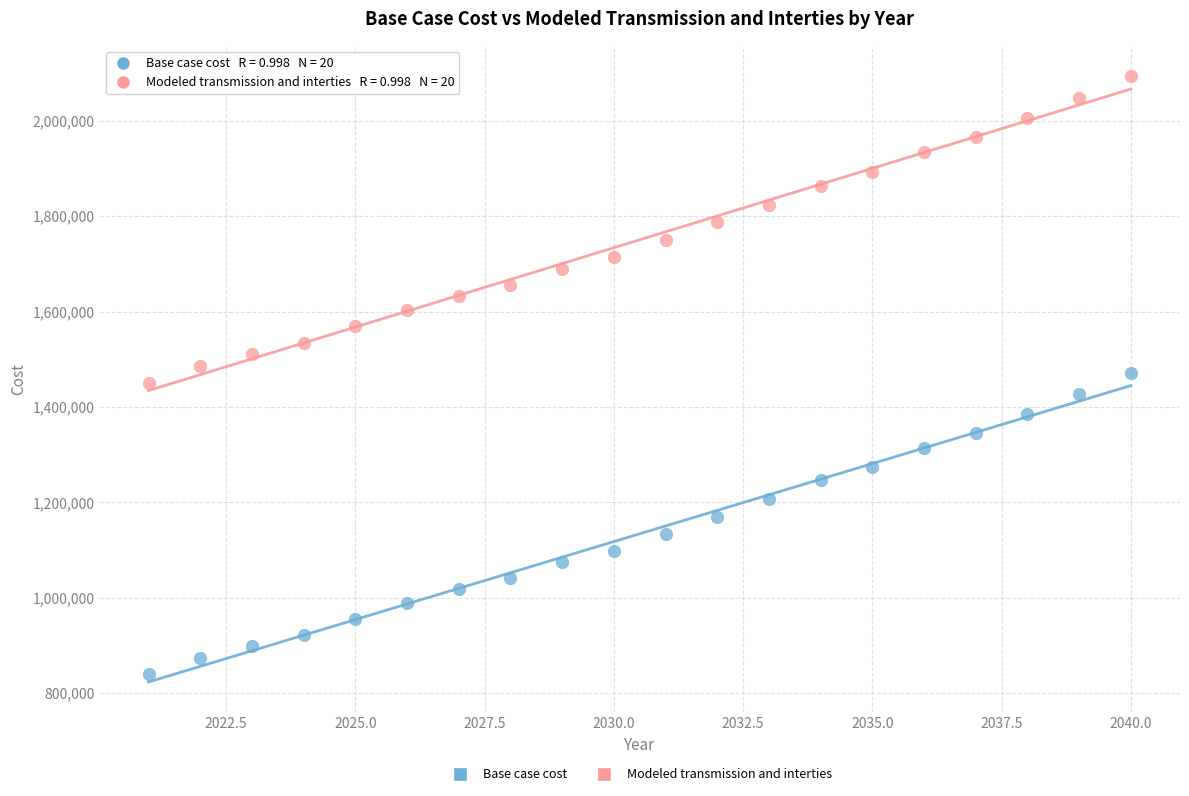

Which series contains the highest Y value?

Modeled transmission and interties